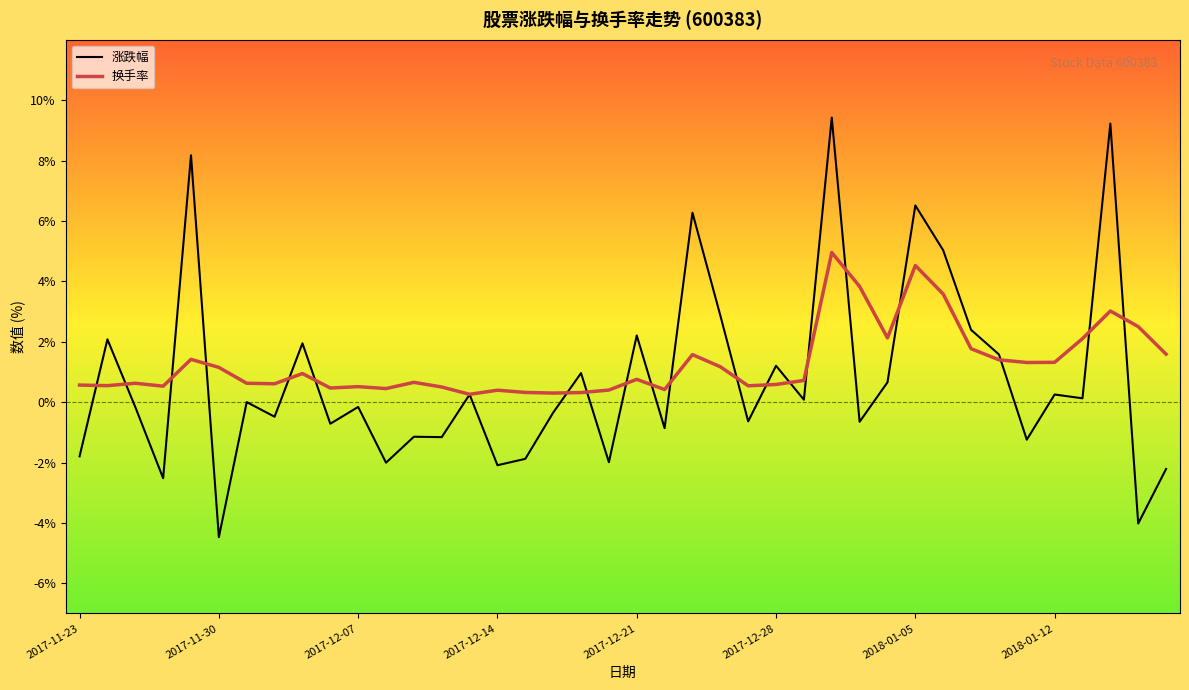

What is the average value of the 换手率 series?

1.3